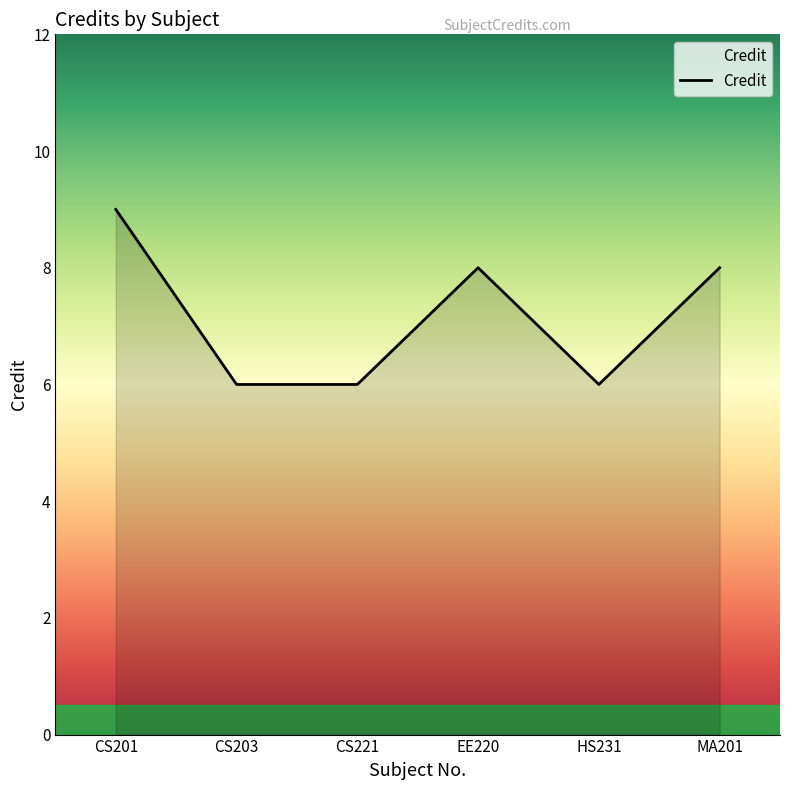

How many categories are shown in the chart?

6